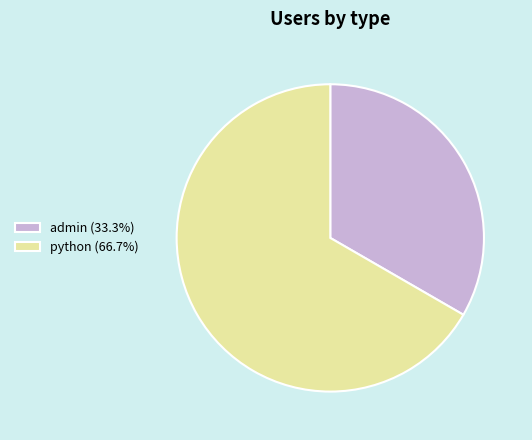

Which category has the biggest portion of the pie?

python